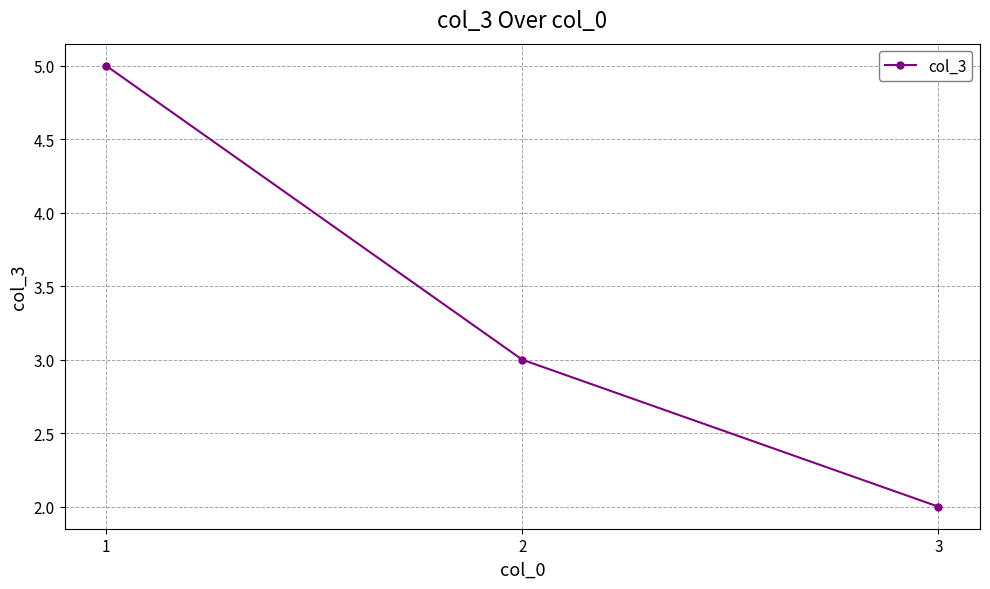

How many data points does each series have?

3